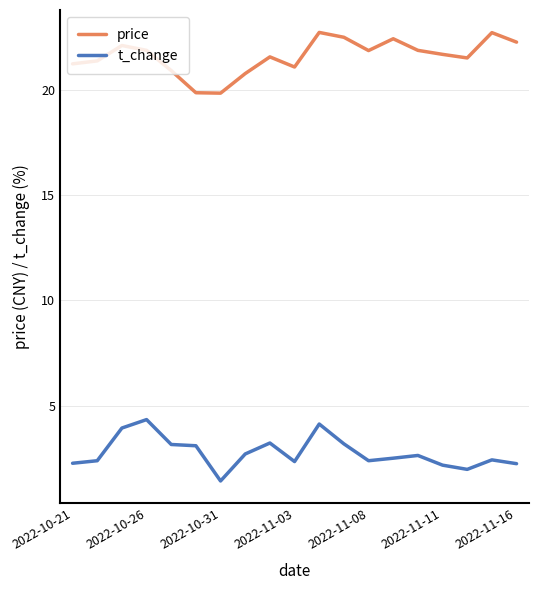

What is the smallest value displayed?

1.4